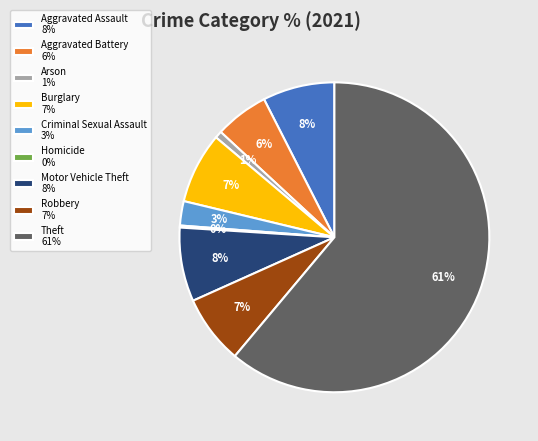

Does Arson account for over 50% of the chart?

No